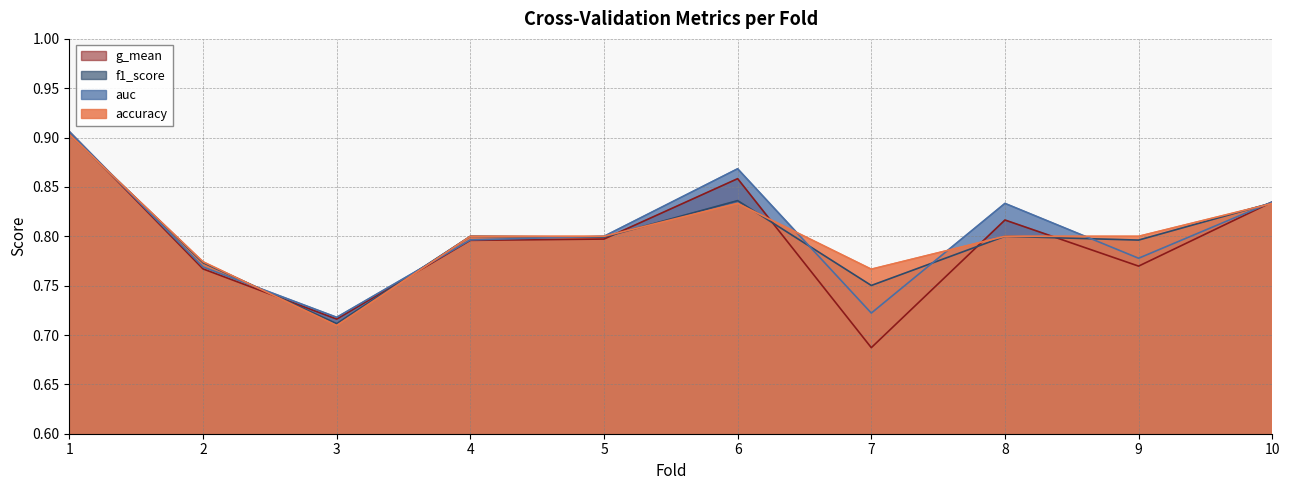

Where is the first local minimum for f1_score?

3